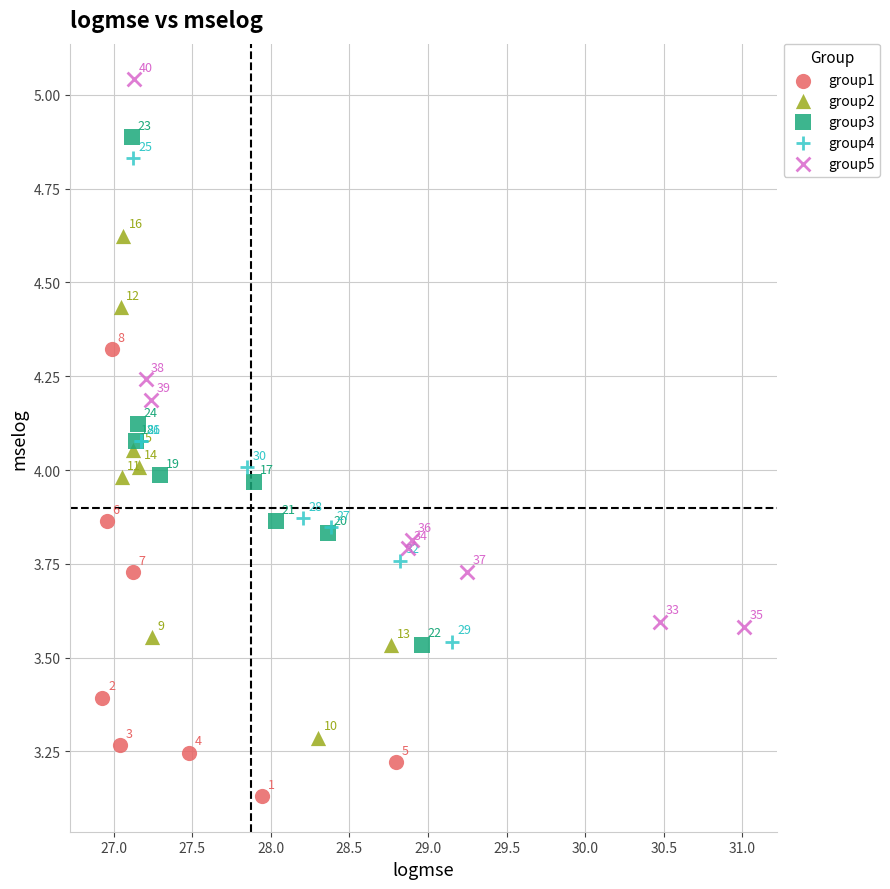

Which series reaches the minimum Y coordinate?

group1